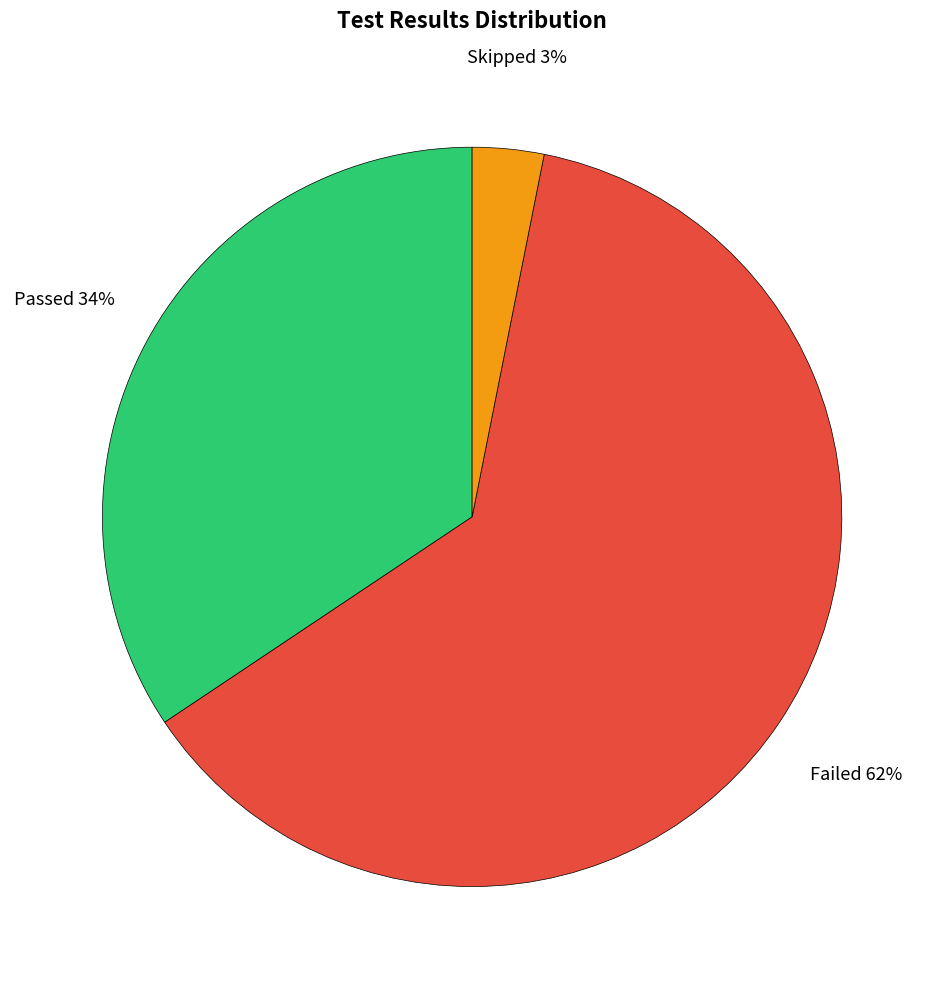

Is there any slice that represents more than half of the pie?

Yes